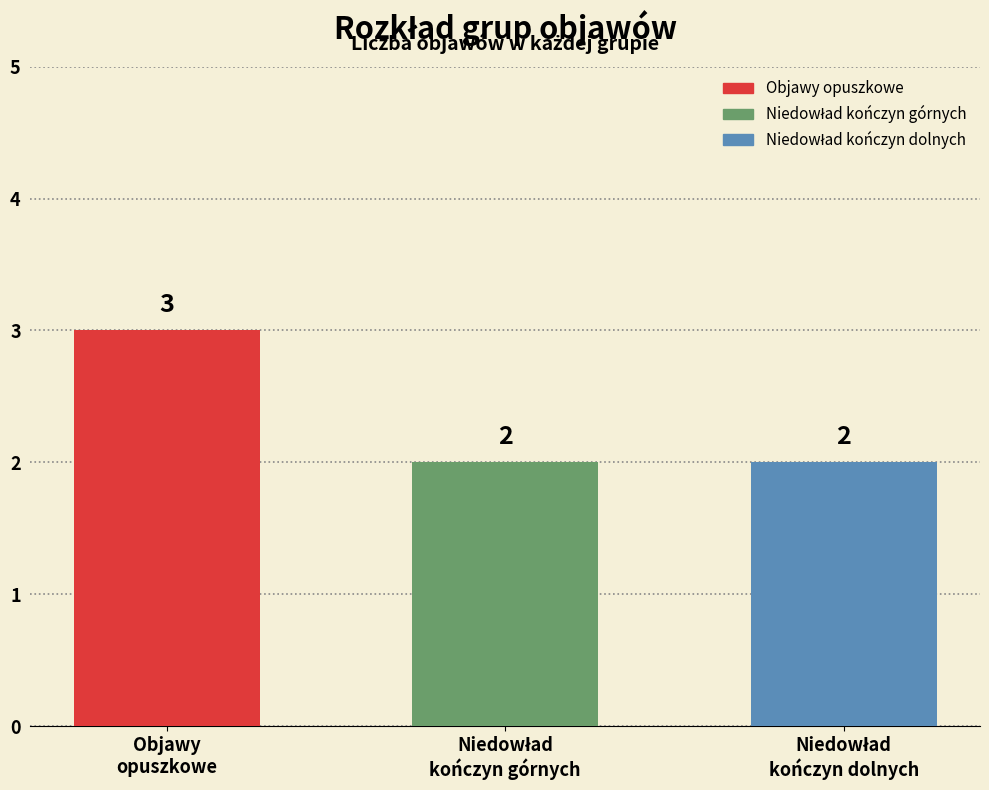

What is the difference between the maximum and minimum values?

1